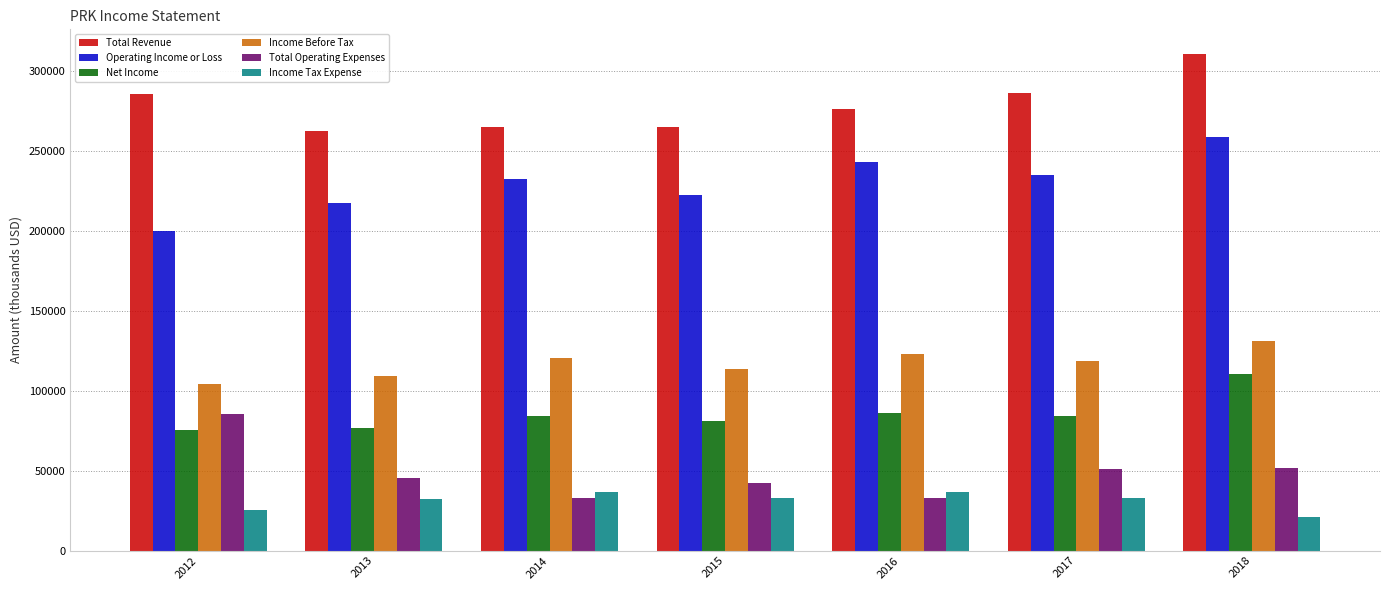

Is it true that Operating Income or Loss equals 86588 at 2017?

False